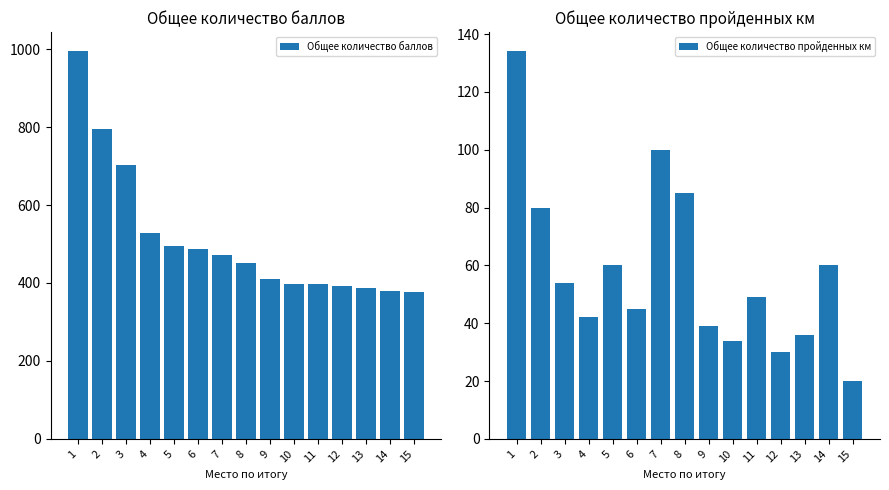

List the labels in order of Общее количество пройденных км value, largest first.

1, 7, 8, 2, 5, 14, 3, 11, 6, 4, 9, 13, 10, 12, 15